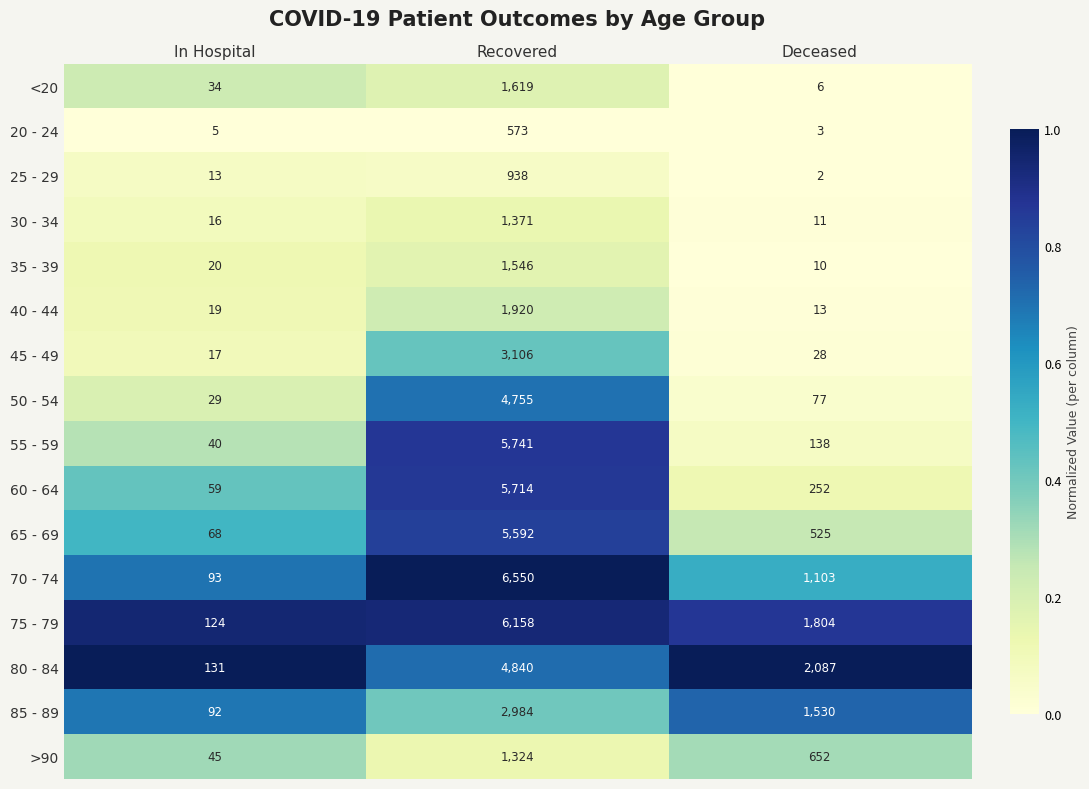

Is the value of 60 - 64 at Deceased greater than the value of 50 - 54 at Deceased?

Yes